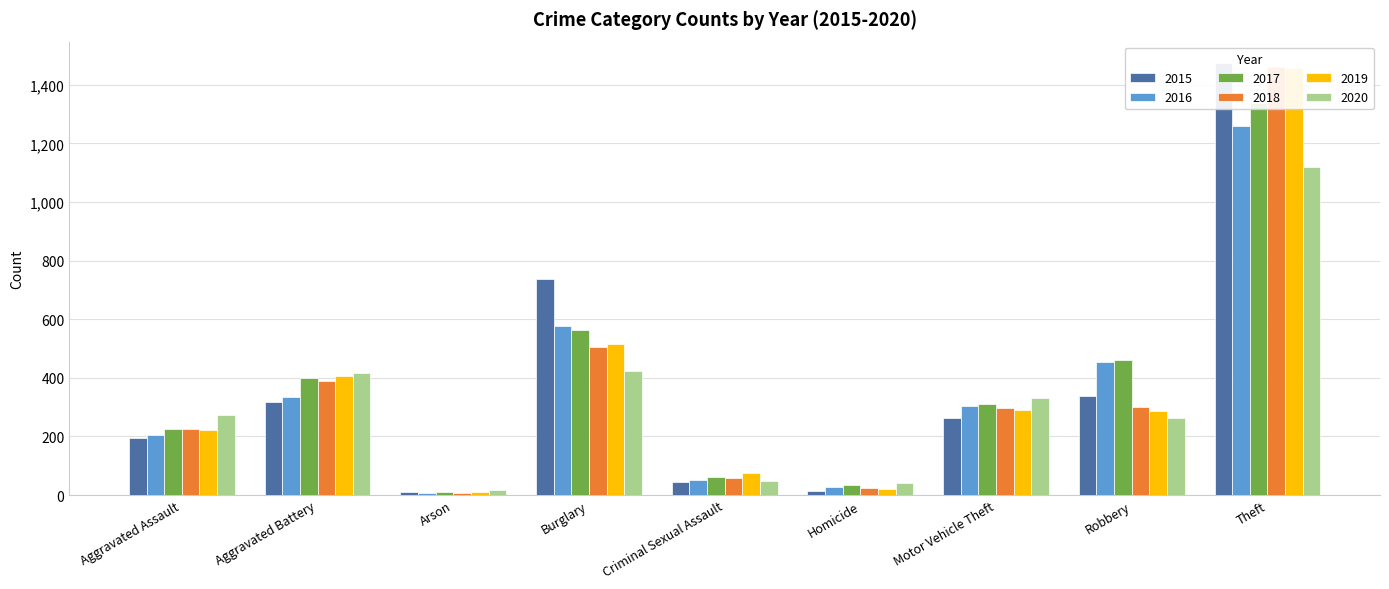

How many bars are there in total?

54